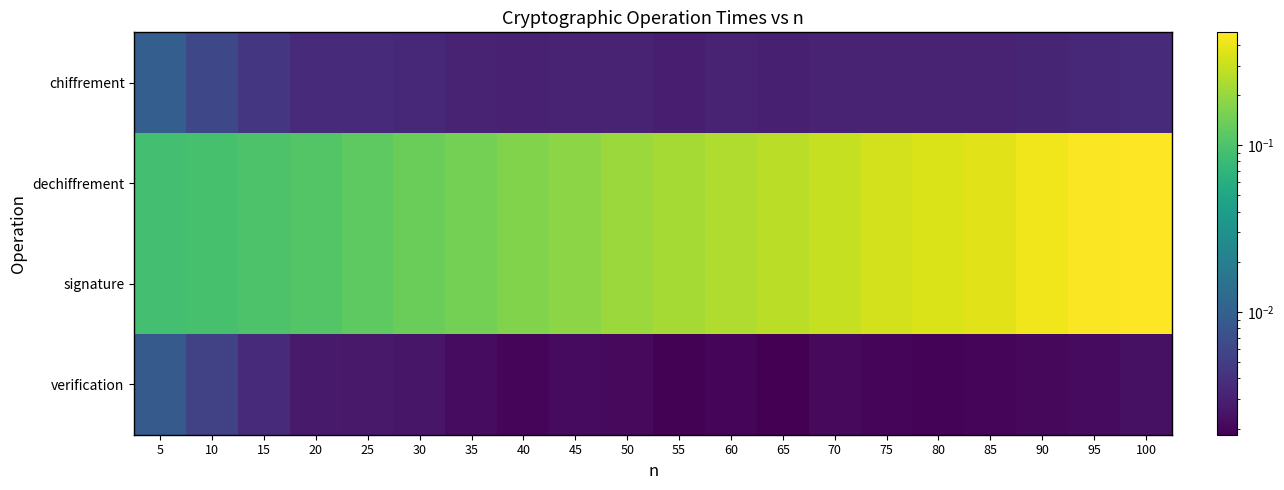

At which category is the sum across all series the highest?

100